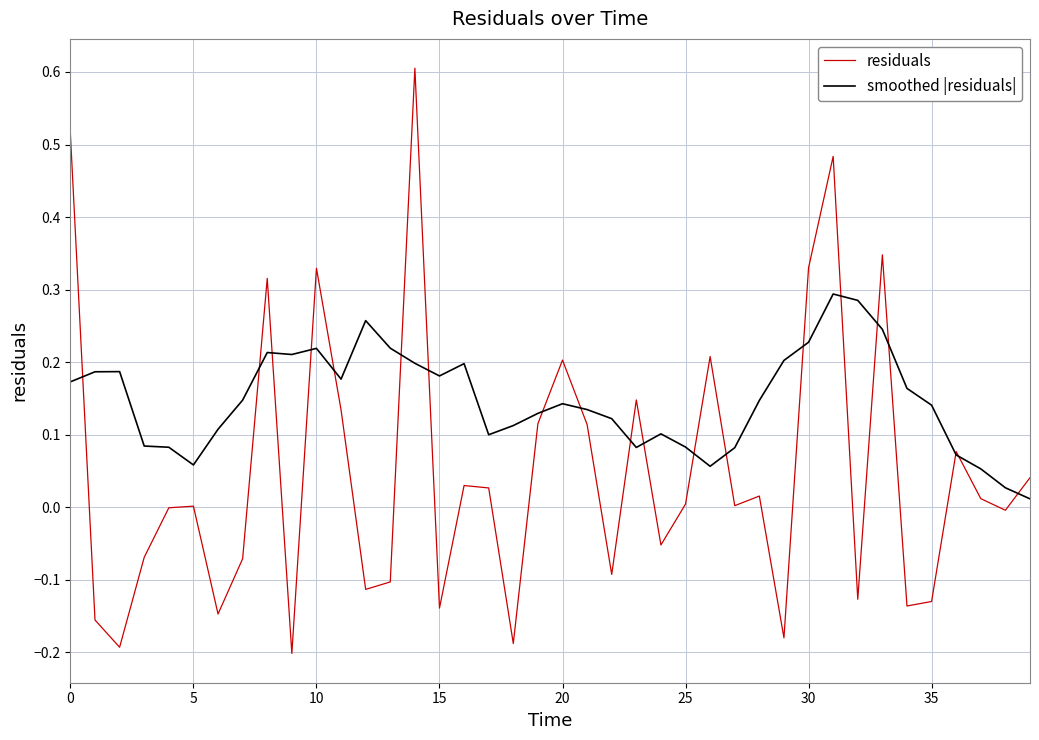

Which series has the largest total across all categories?

smoothed |residuals|